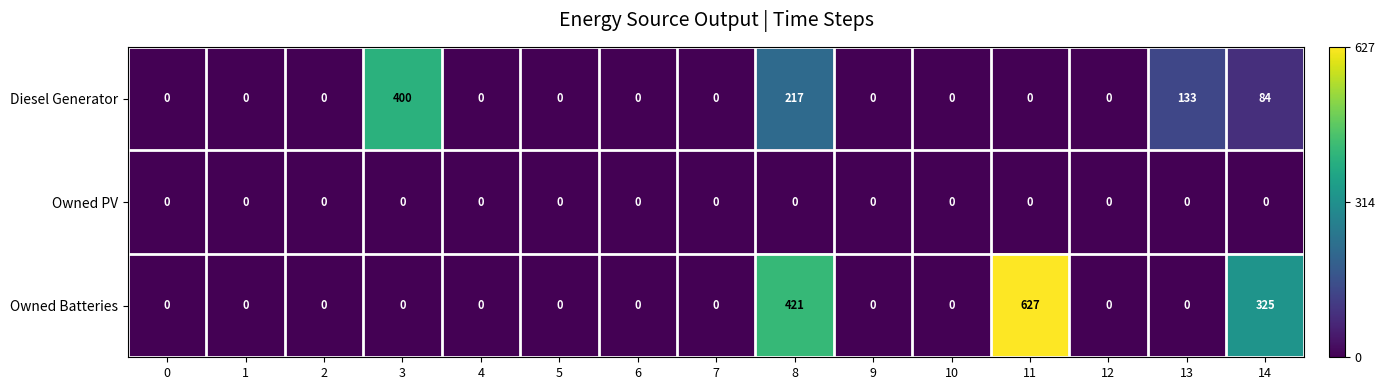

At how many categories does at least one series exceed 28?

5